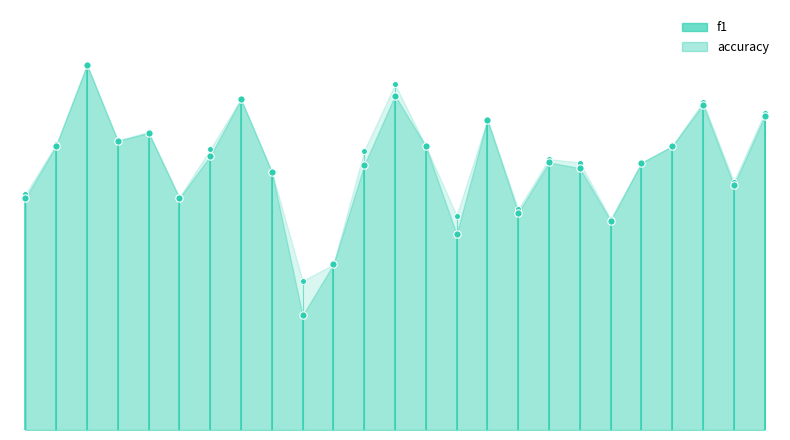

Which series has the largest Y range (max minus min)?

f1